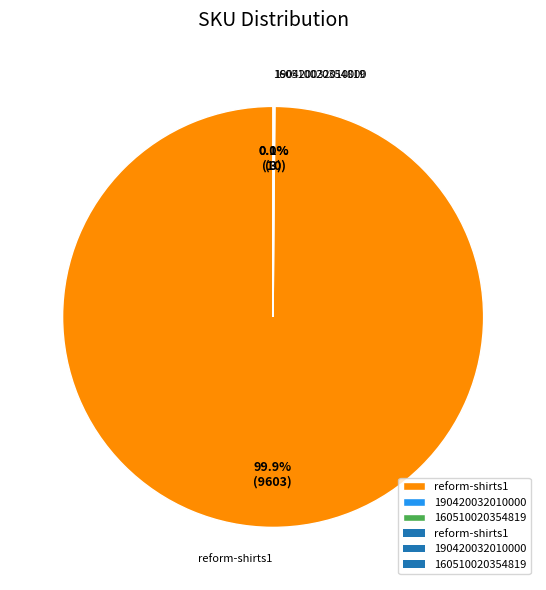

Which slice is the largest?

reform-shirts1